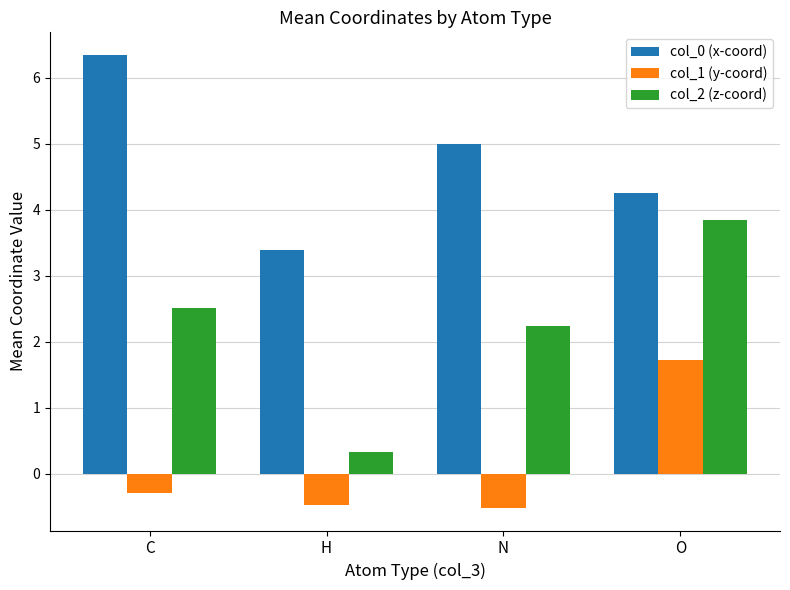

What is the sum of all col_2 (z-coord) values?

8.9